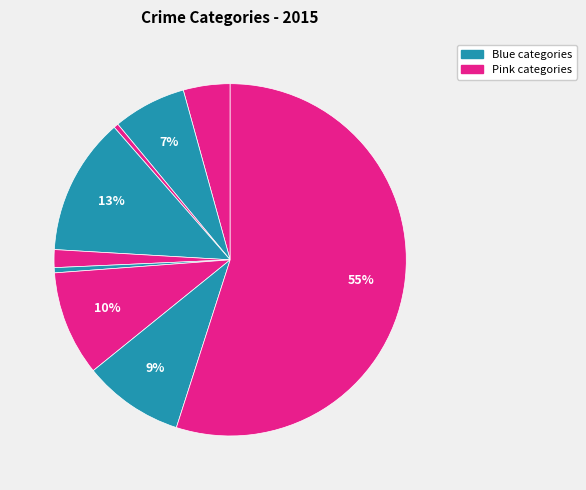

How many slices are in this pie chart?

9